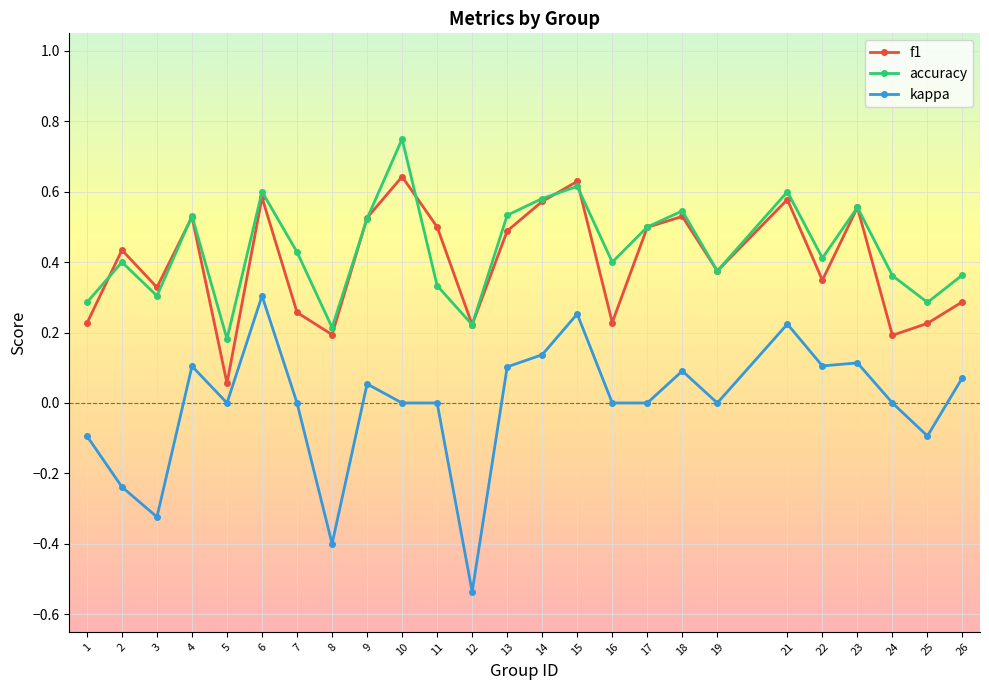

At which label does f1 reach its minimum?

5